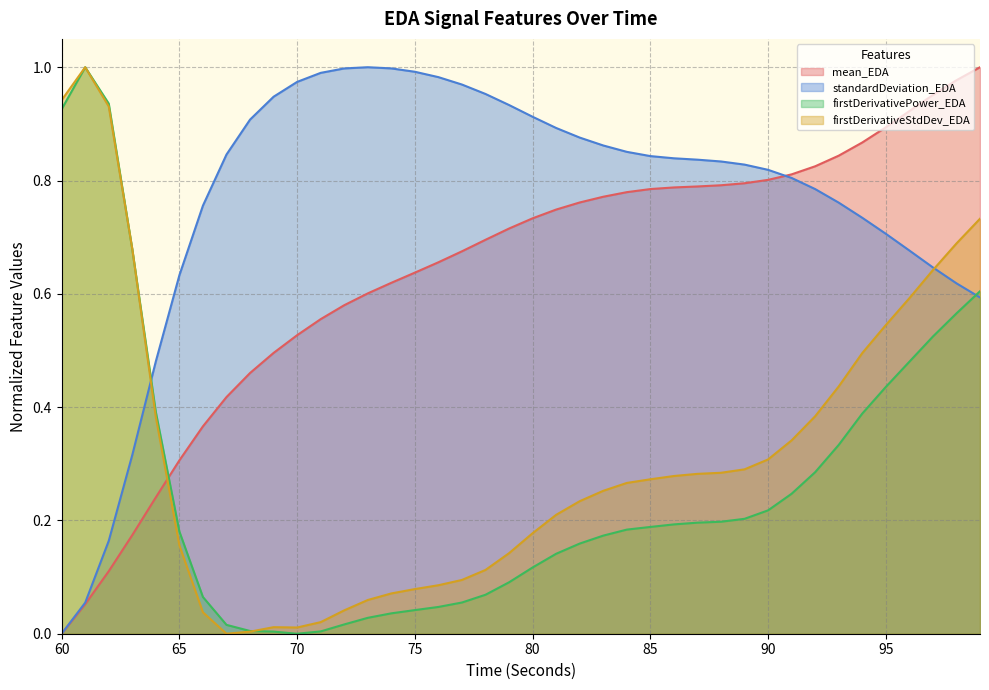

At which category does firstDerivativePower_EDA reach its first local valley?

70